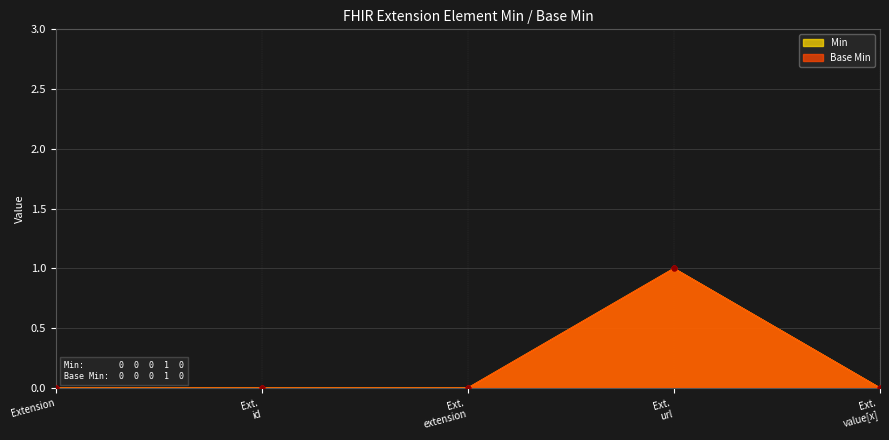

Which series has the largest Y range (max minus min)?

Min